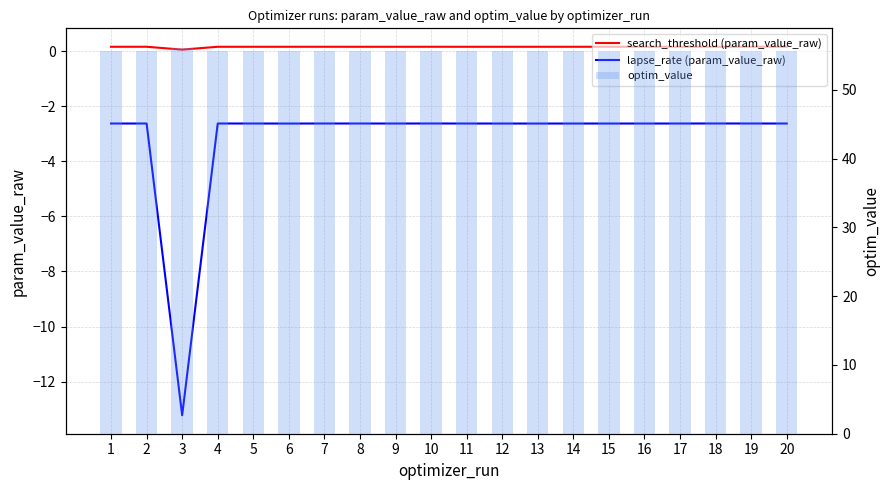

The value of search_threshold (param_value_raw) at 12 is 0.3. True or false?

False